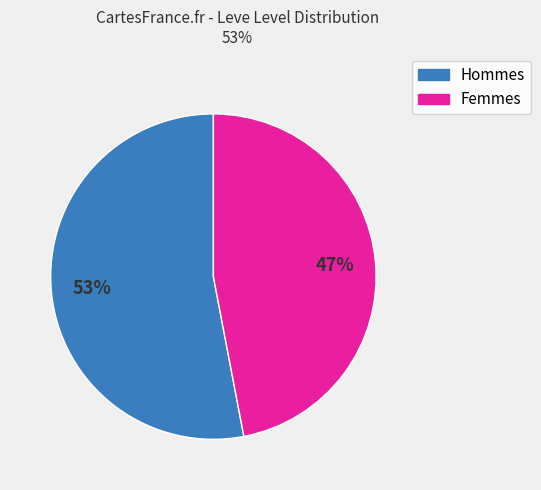

What is the largest slice in the pie chart?

Hommes